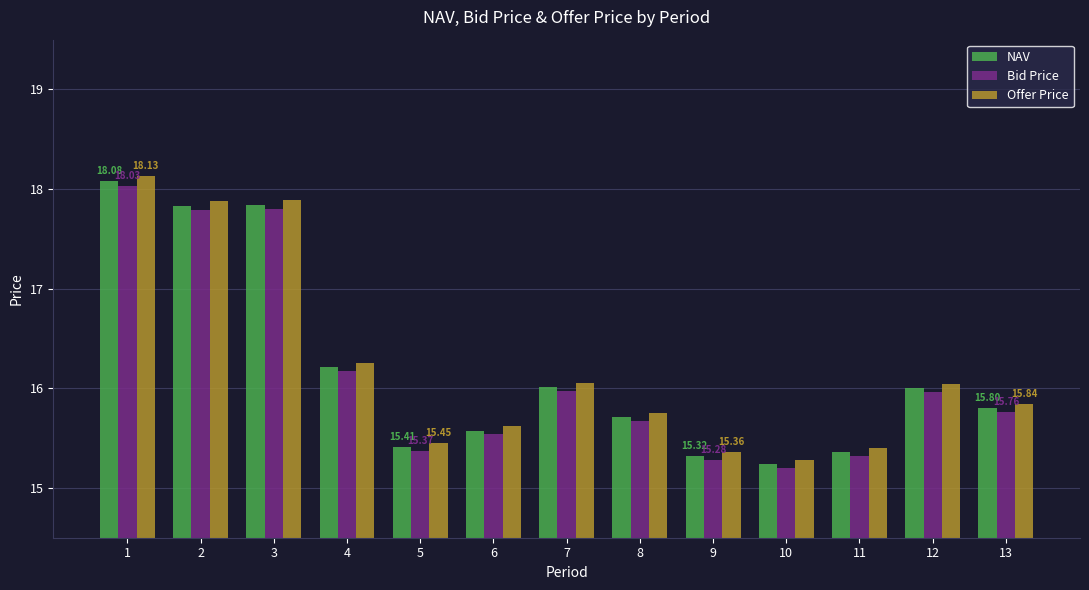

The value of Bid Price at 10 is 15.2. True or false?

True